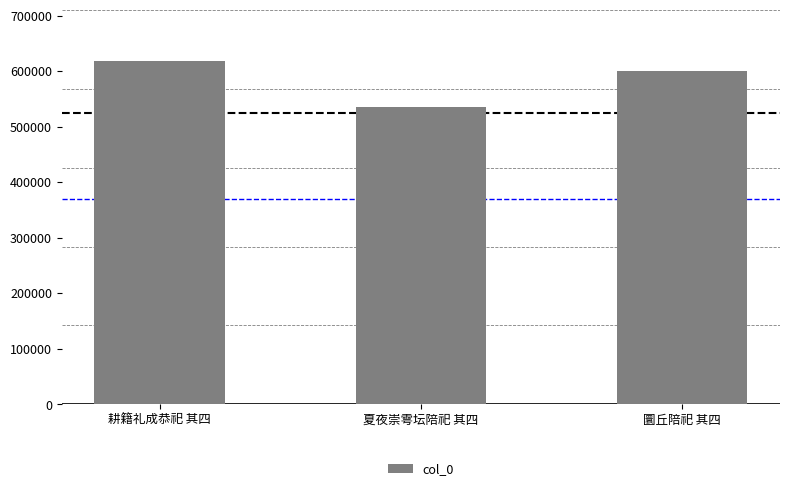

True or false: the data shows 345687 at 圜丘陪祀 其四.

False